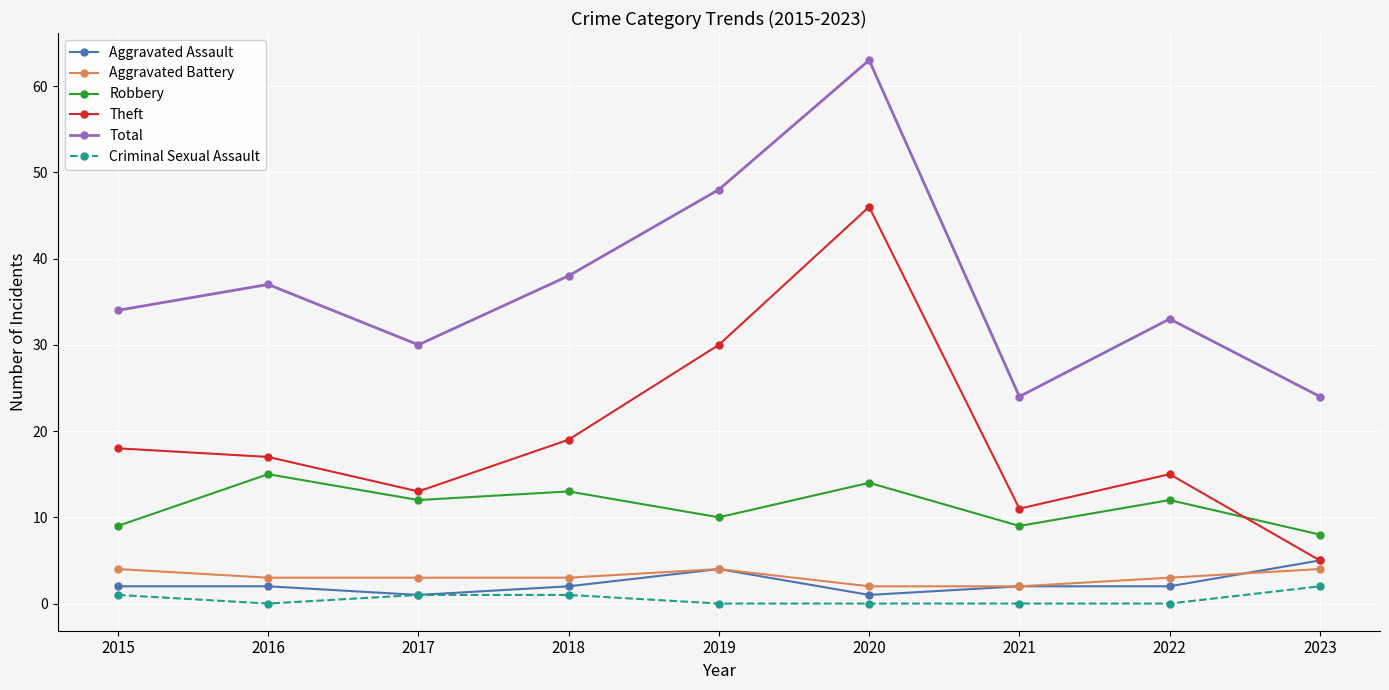

Is the value of Criminal Sexual Assault at 2018 greater than the value of Robbery at 2018?

No